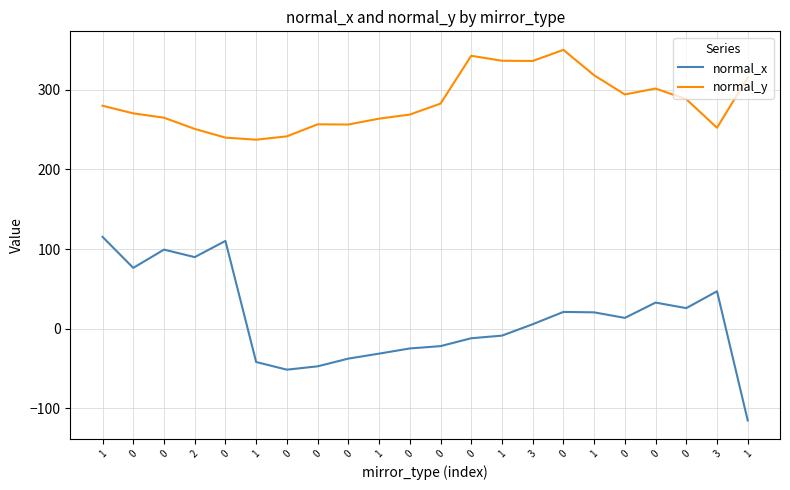

What are all the series names shown in the legend?

normal_x, normal_y